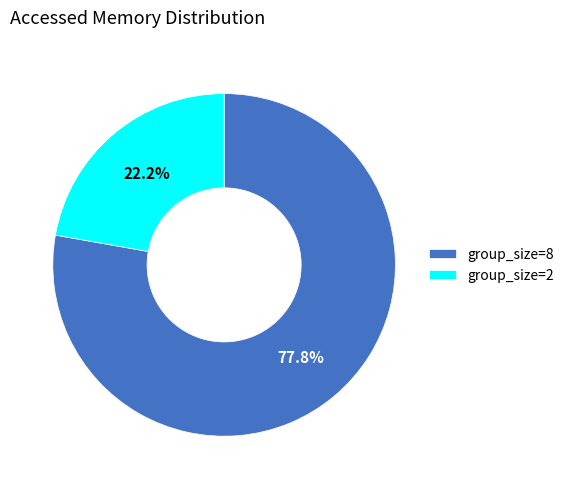

Is there a majority slice in this chart?

Yes